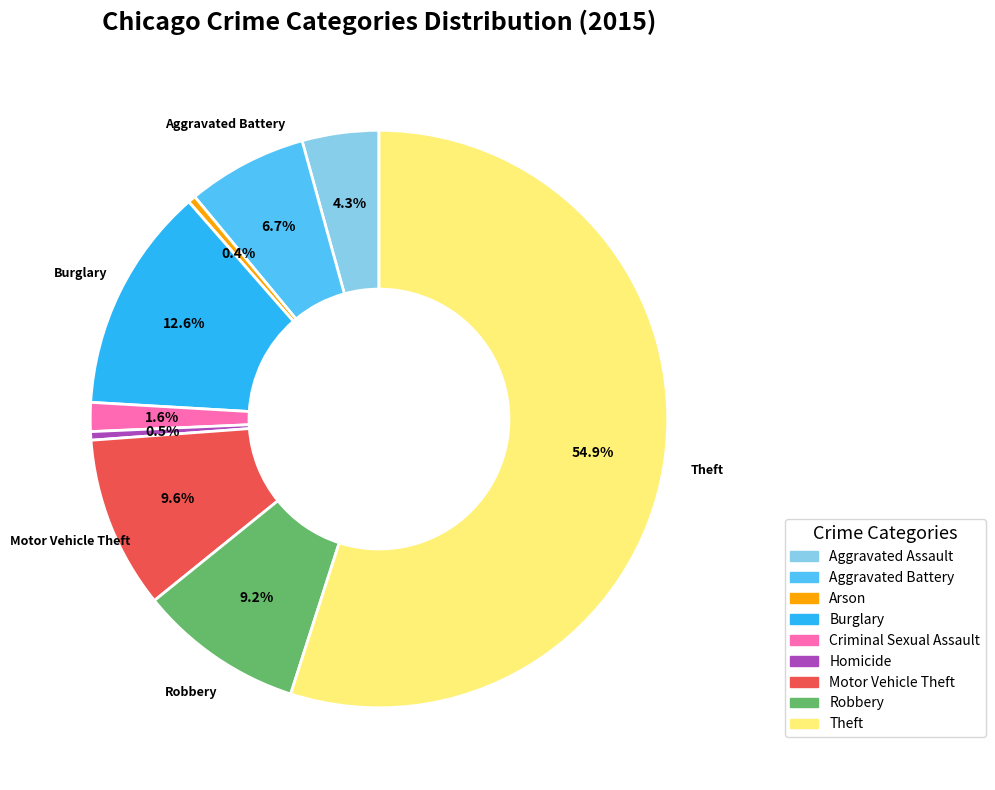

True or false: Aggravated Battery accounts for 7% of the total.

True